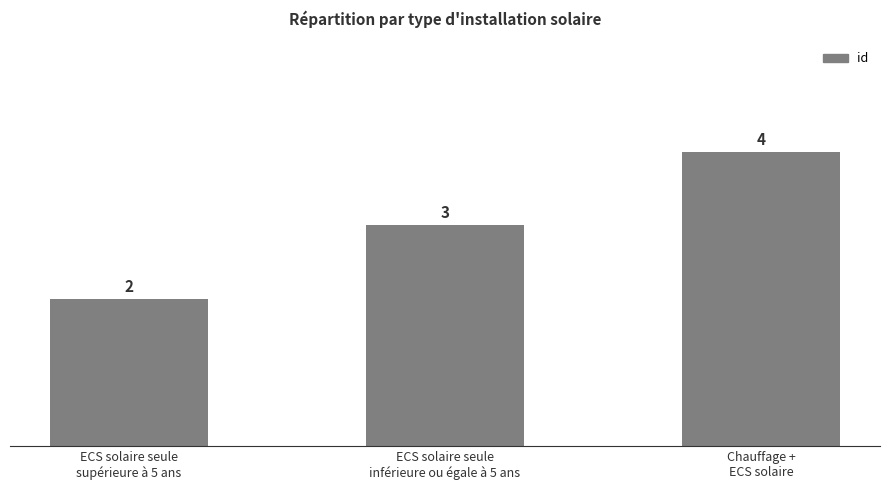

Reading right to left, what are all the values shown in this chart?

4	3	2